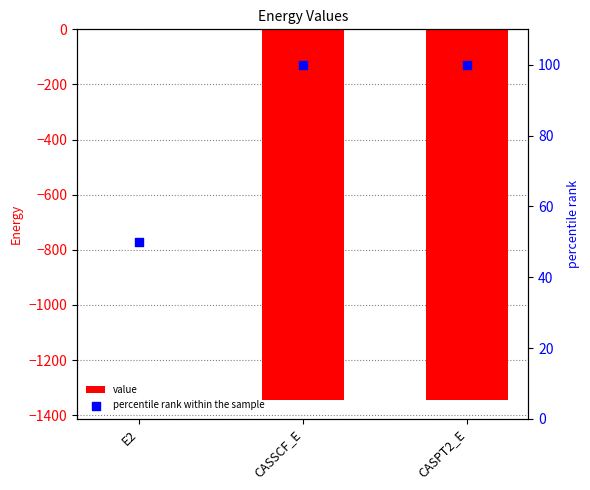

Which series reaches the maximum Y coordinate?

percentile rank within the sample